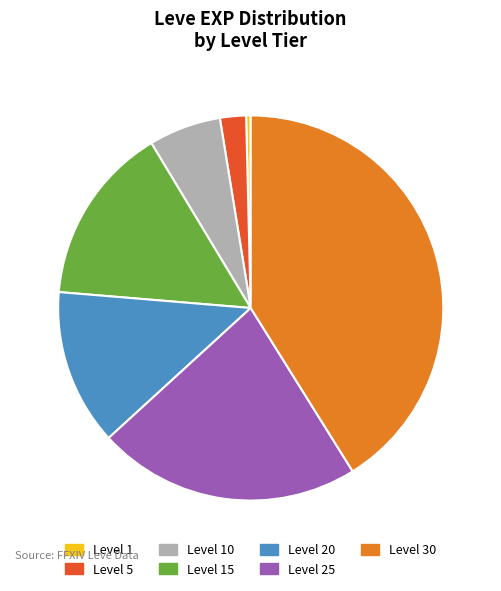

Does any single category account for the majority?

No